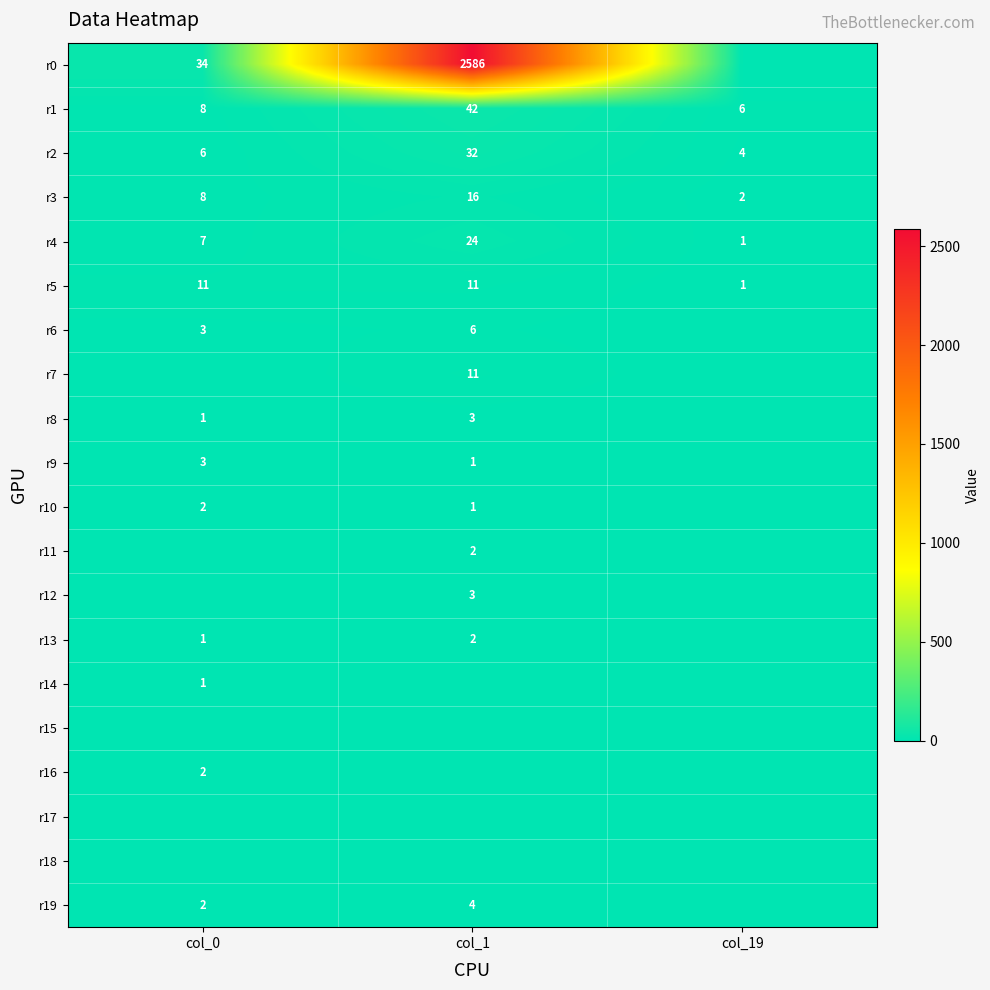

The value of r11 at col_1 is 3. True or false?

False